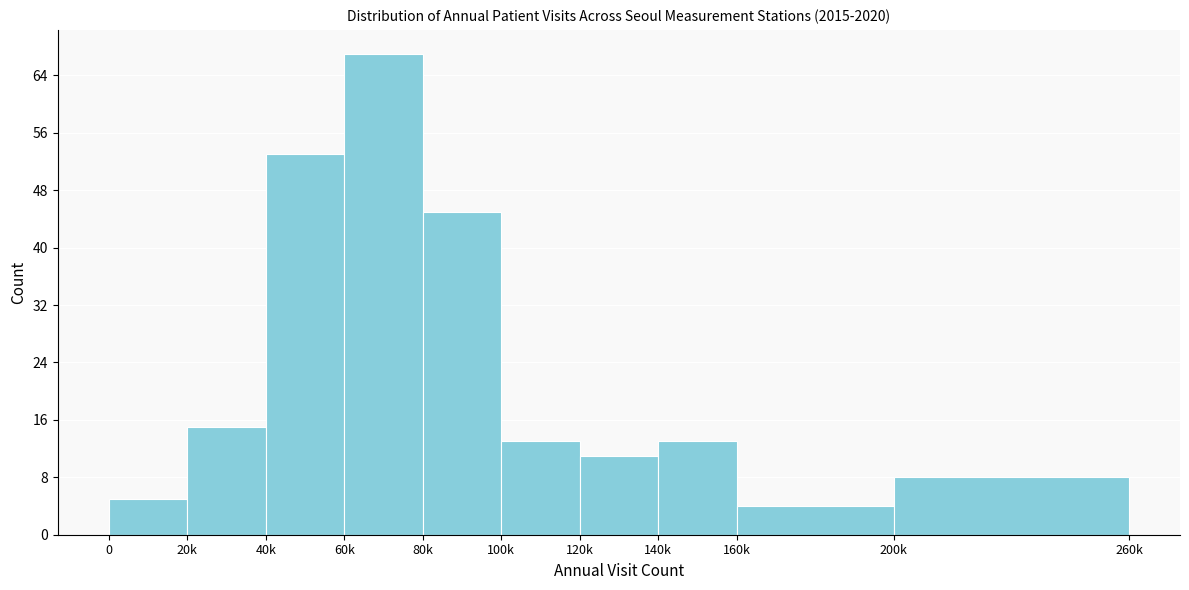

Reading left to right, list all the values displayed in this chart.

0=5	20k=15	40k=53	60k=67	80k=45	100k=13	120k=11	140k=13	160k=4	200k=8